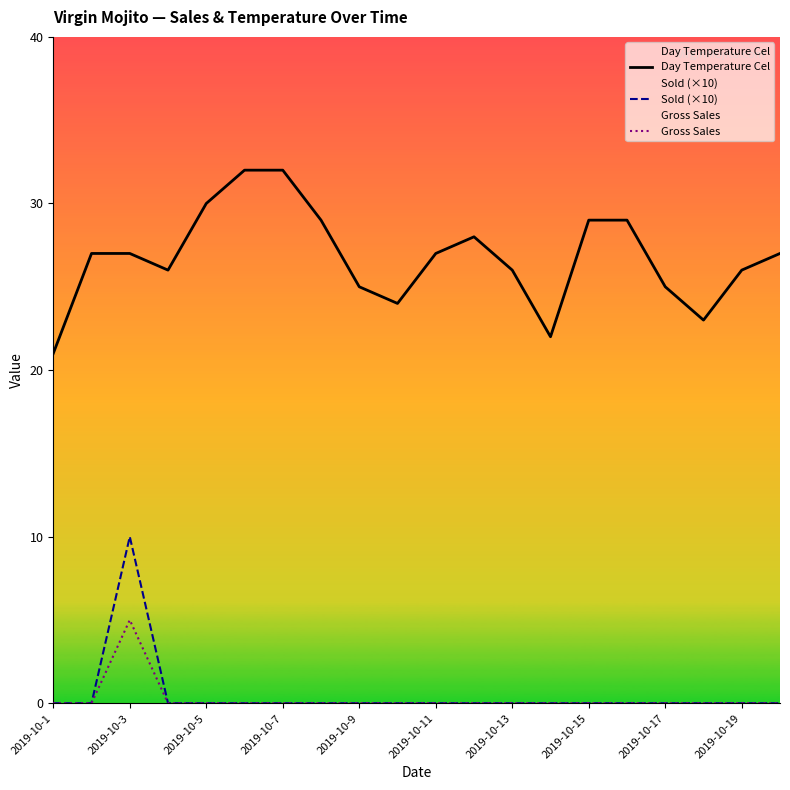

How many interior local peaks does the Gross Sales series have?

1